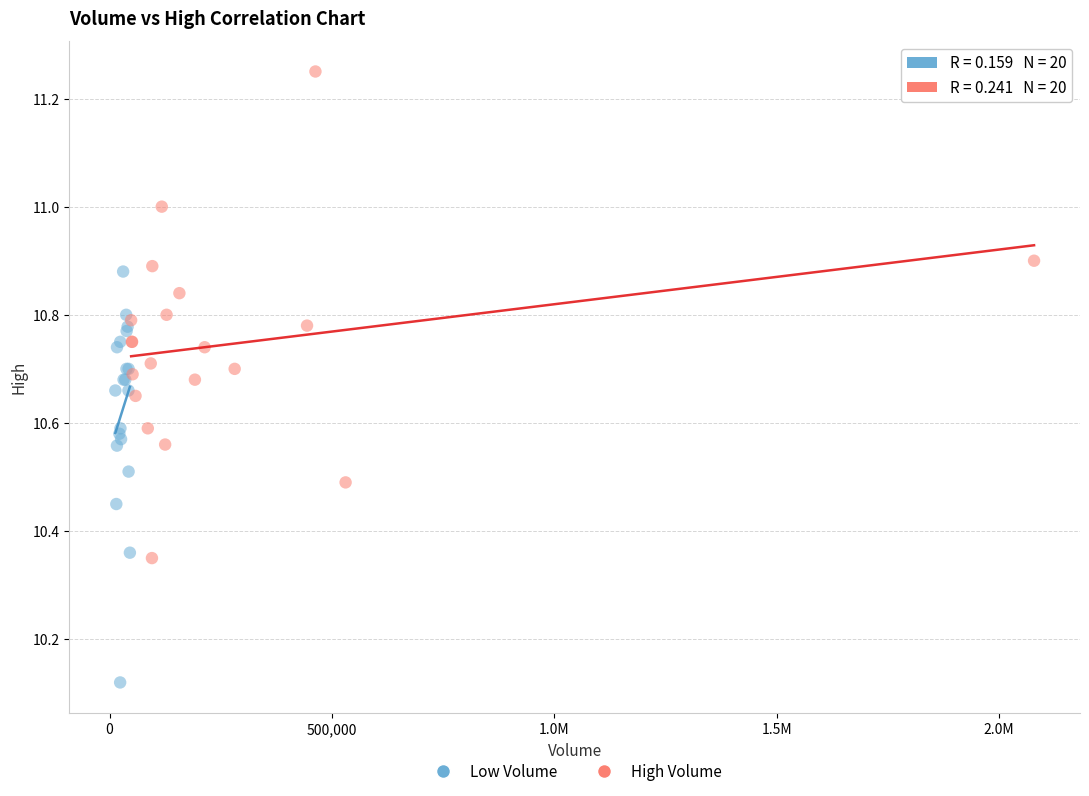

What are all the series names shown in the legend?

Low Volume, High Volume